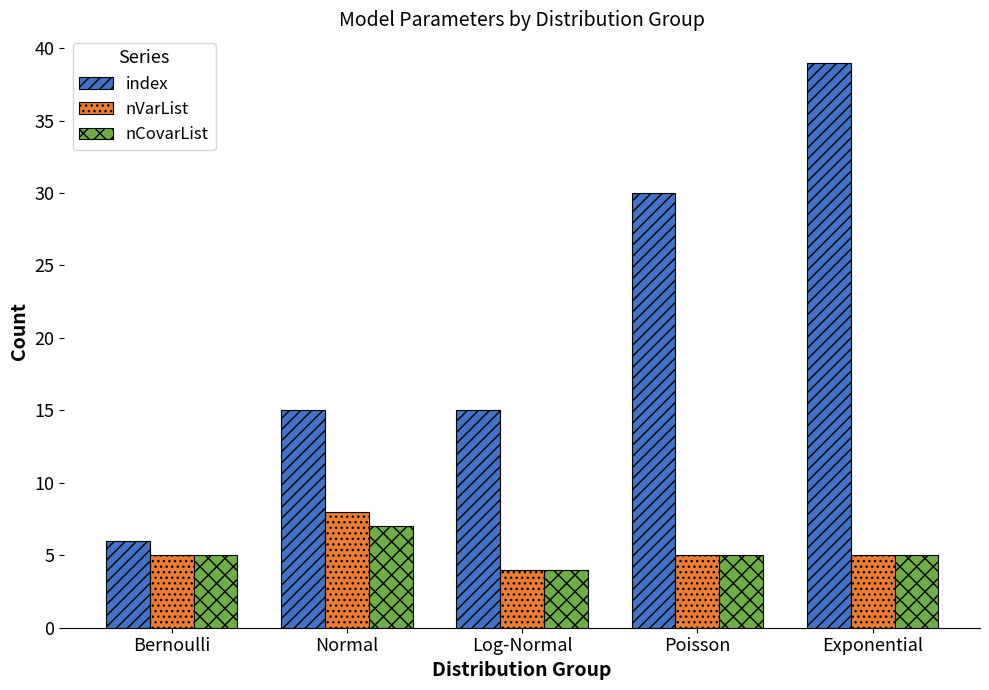

Which series has the widest spread of values?

index